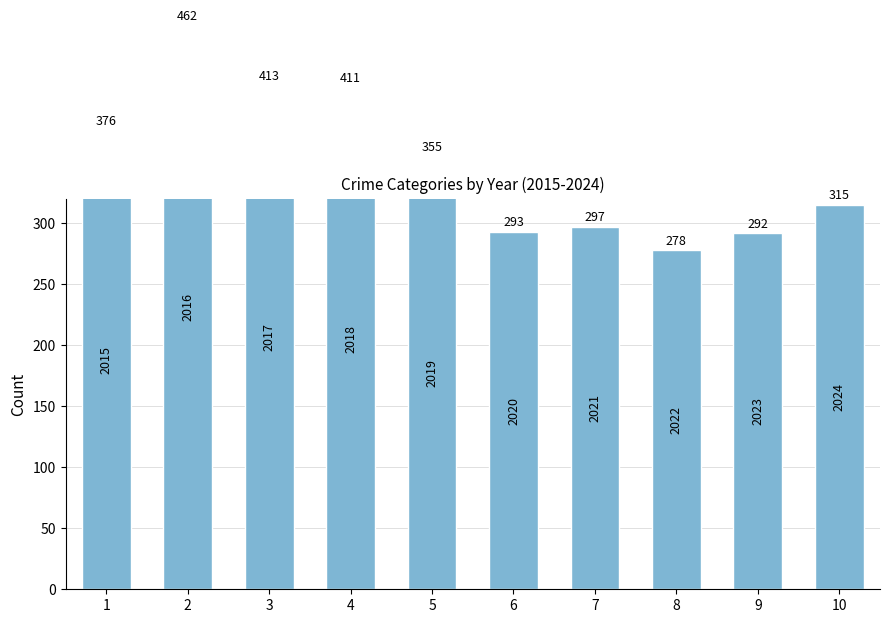

True or false: the data shows 293 at 6.

True